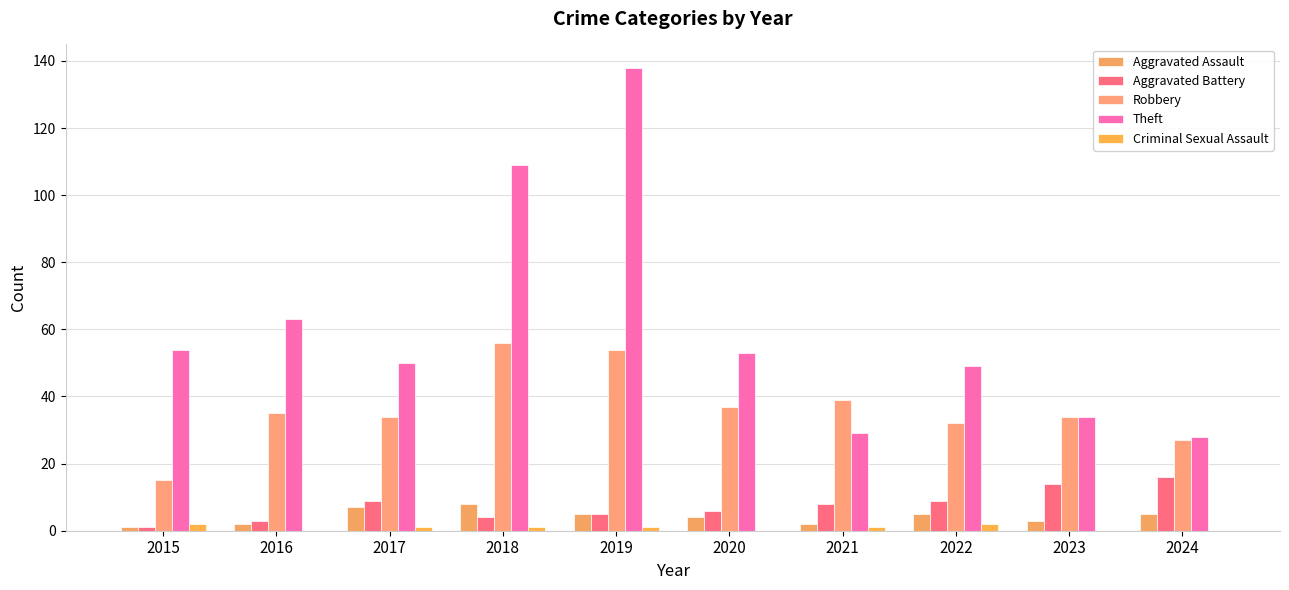

True or false: Criminal Sexual Assault has a value of -1 at 2024.

False